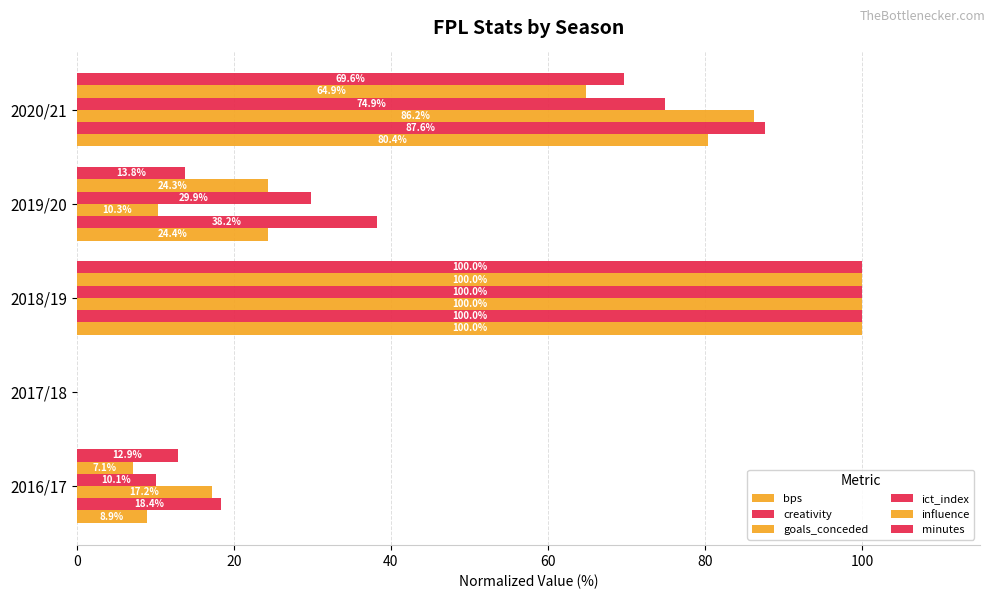

How many data points in goals_conceded are above 17?

3